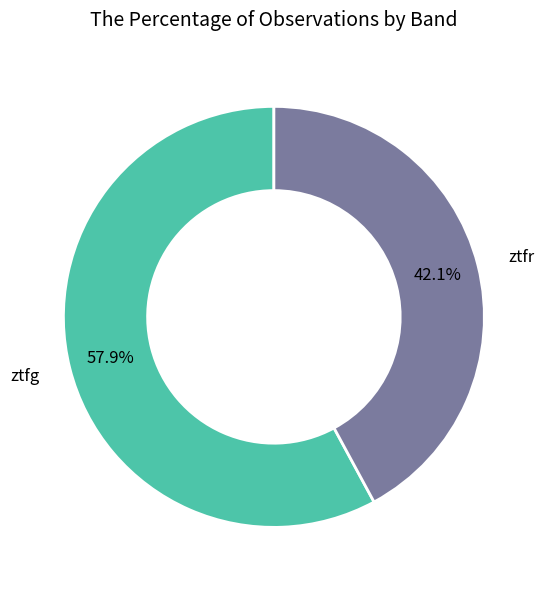

Is there any slice that represents more than half of the pie?

Yes